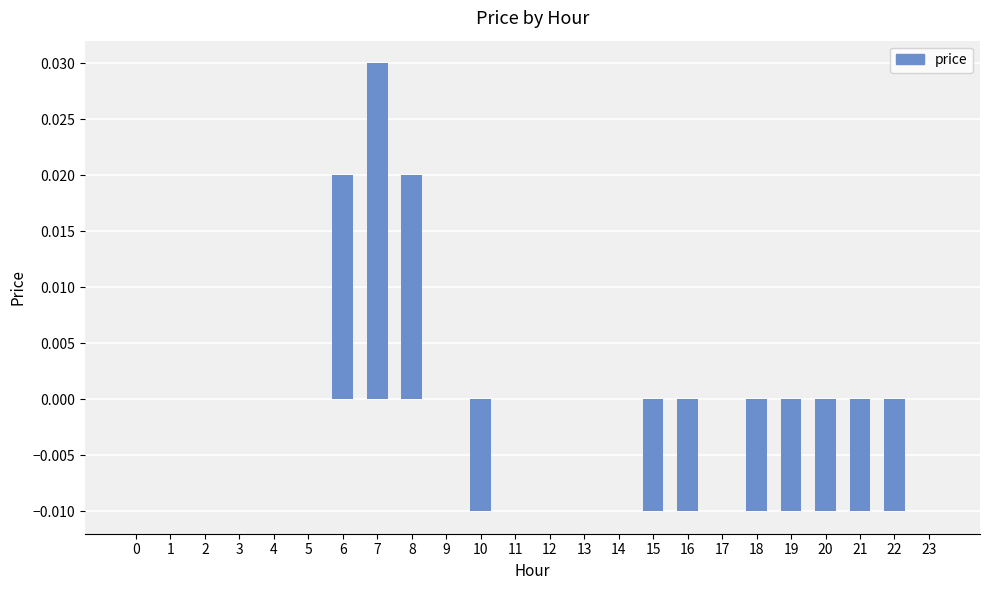

Between 20 and 13, which is larger?

13